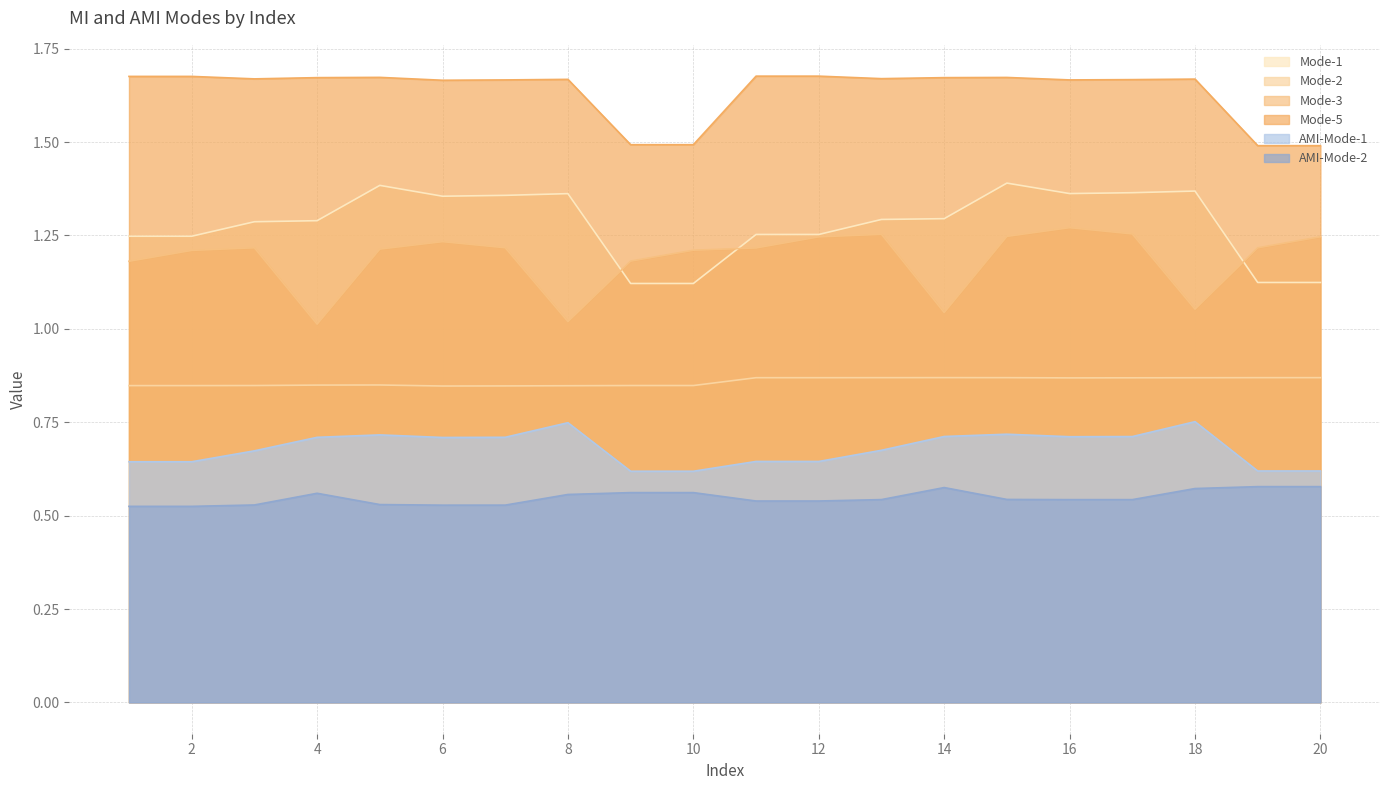

What is the difference between the second highest and minimum values in the AMI-Mode-2 series?

0.1